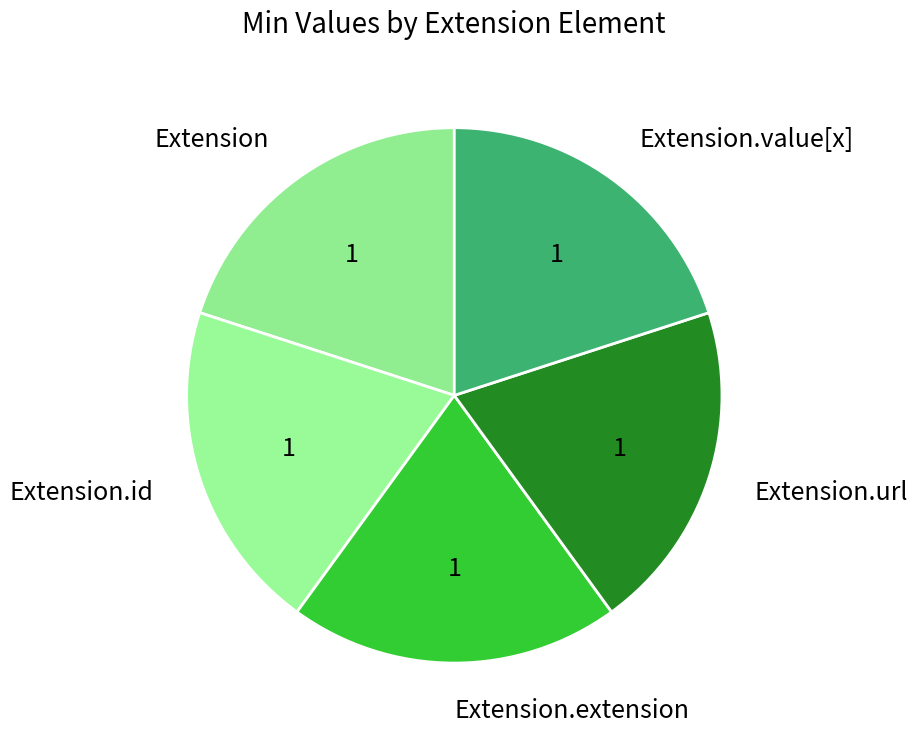

Does Extension.url account for over 50% of the chart?

No